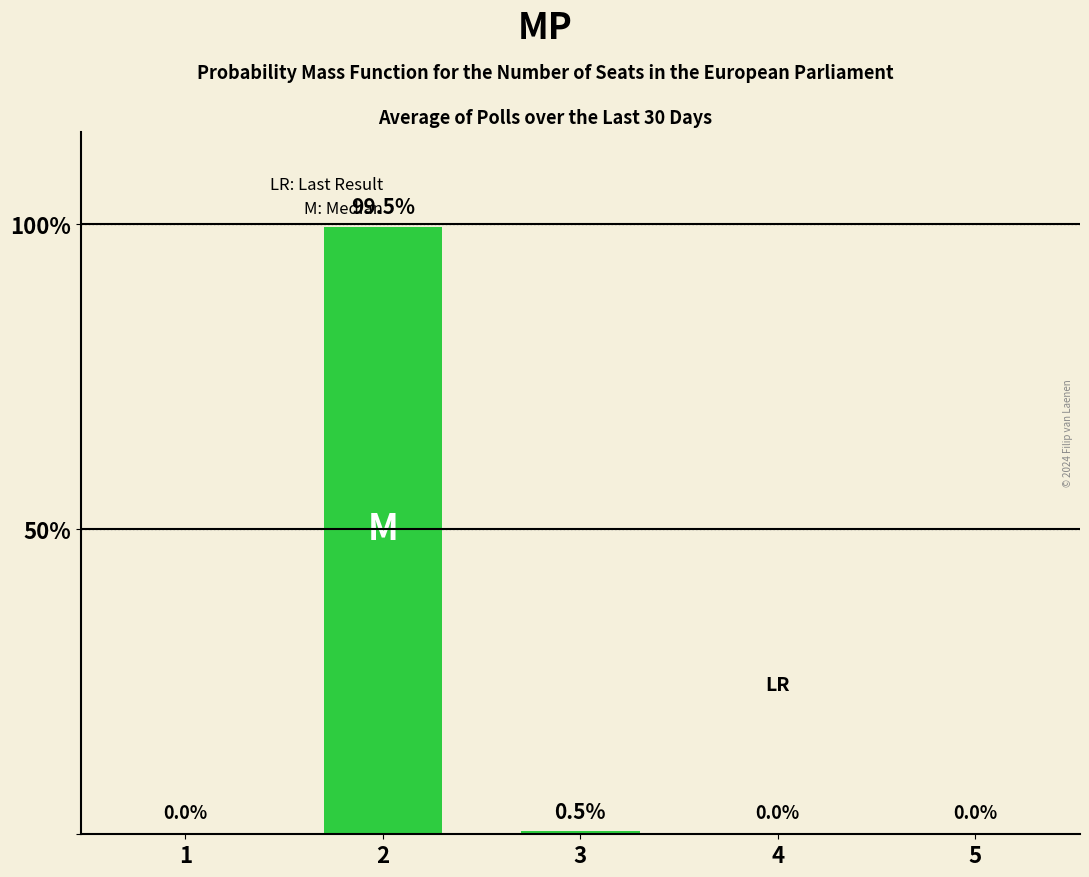

The value at 2 is 134.9. True or false?

False